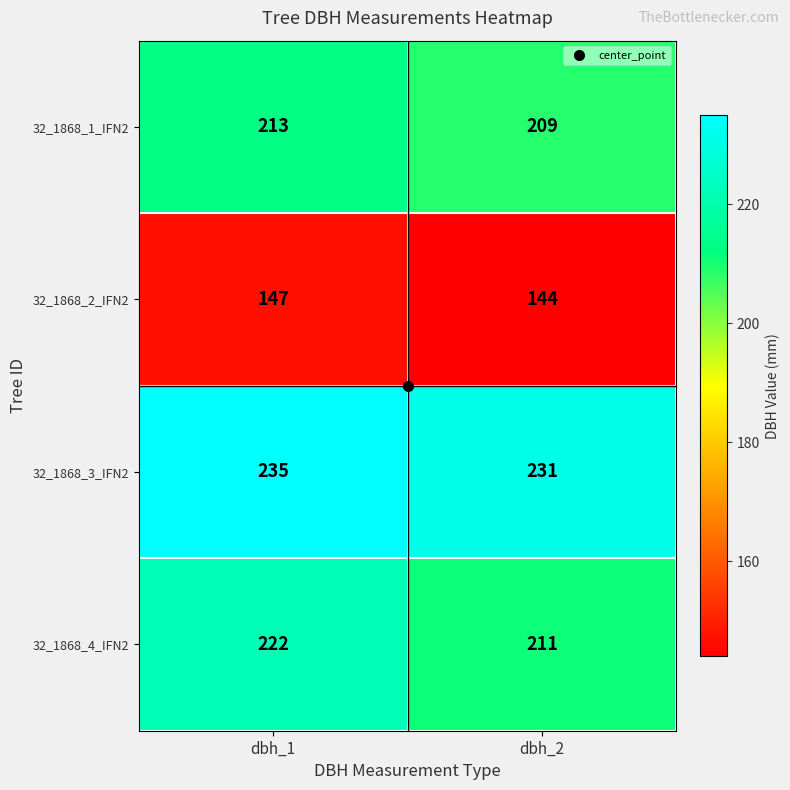

Is the value of 32_1868_1_IFN2 at dbh_1 greater than the value of 32_1868_3_IFN2 at dbh_1?

No